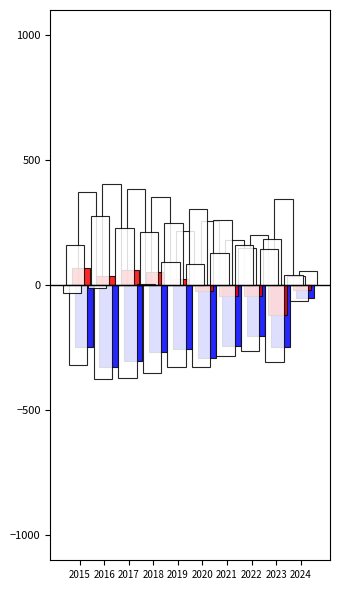

How many series are shown in this chart?

6